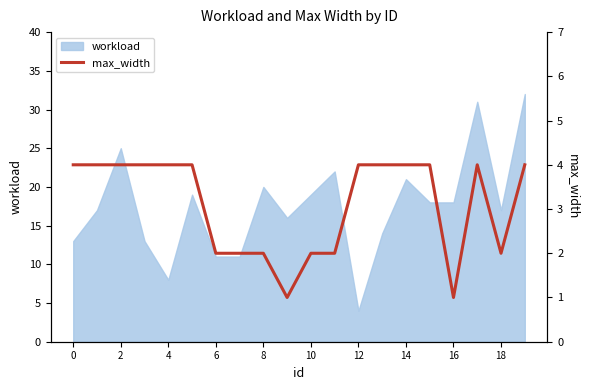

What is the minimum value shown in the chart?

1